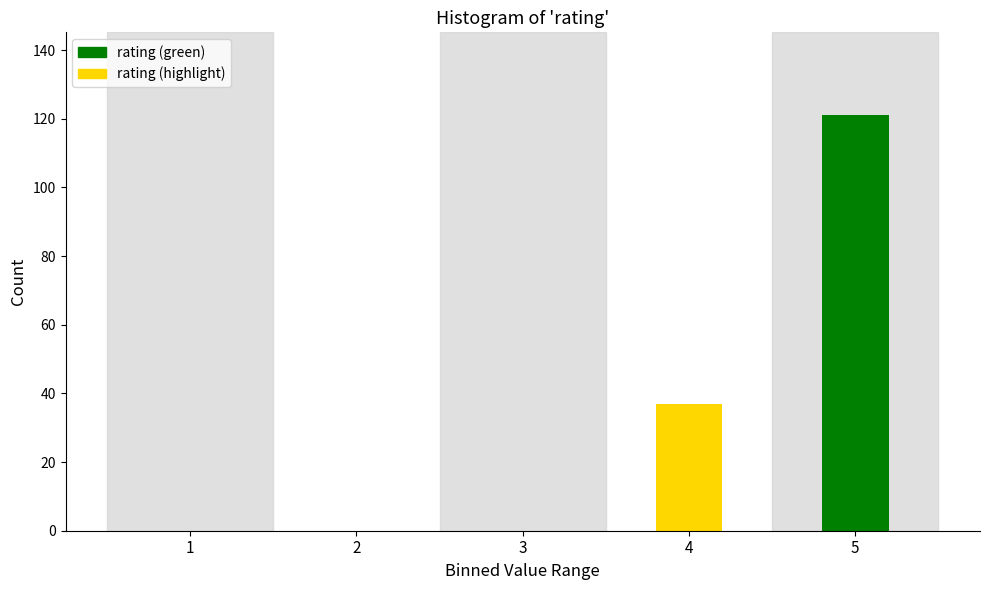

Reading left to right, list all the values displayed in this chart.

1=0	2=0	3=0	4=37	5=121